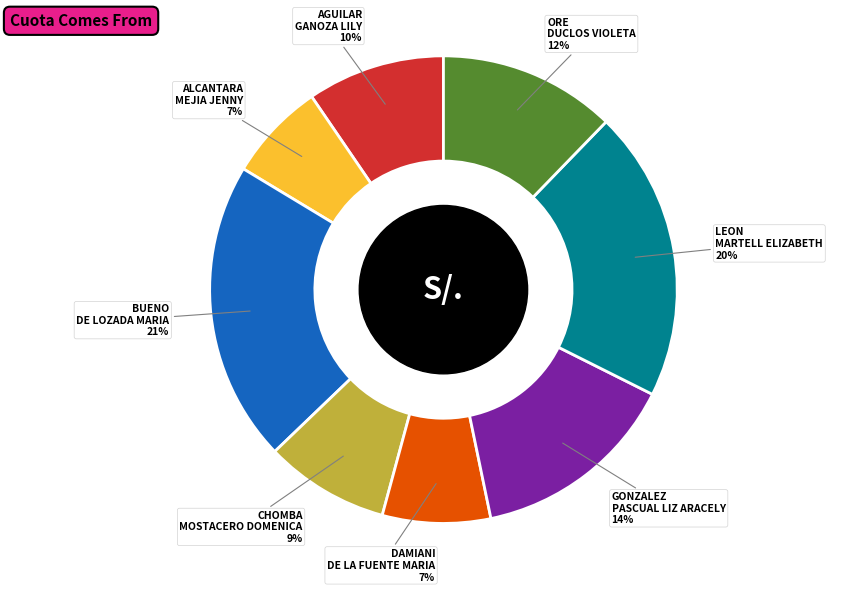

Does any single category account for the majority?

No